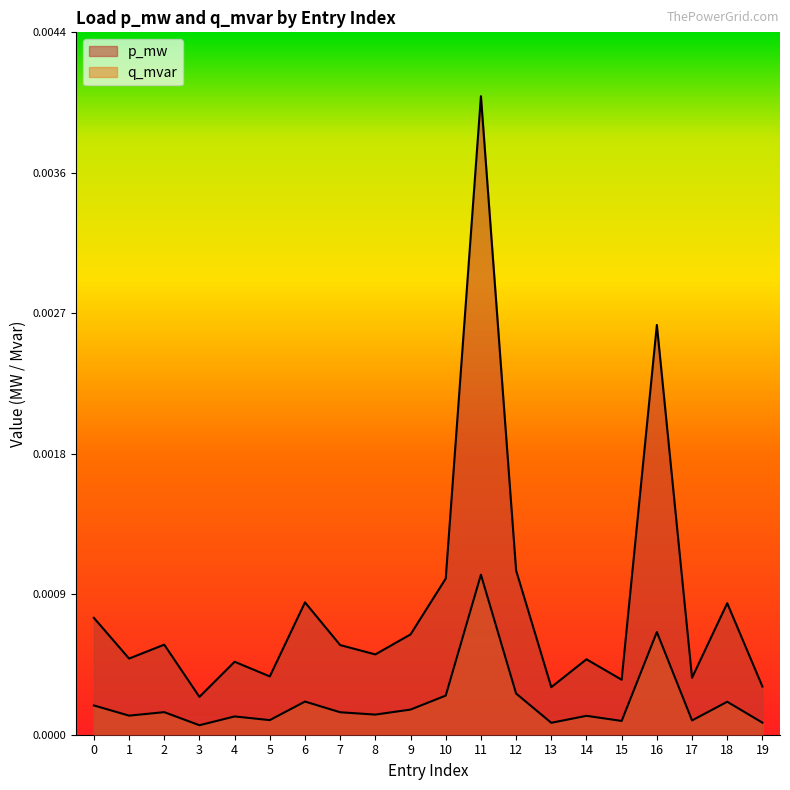

True or false: q_mvar and p_mw cross at least once.

False